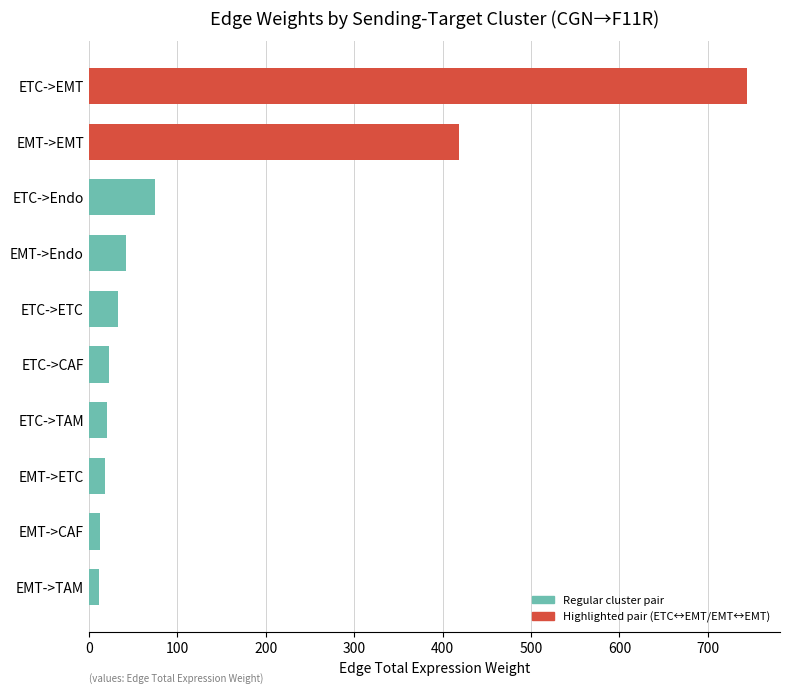

What is the difference between the second highest and second lowest values?

406.4